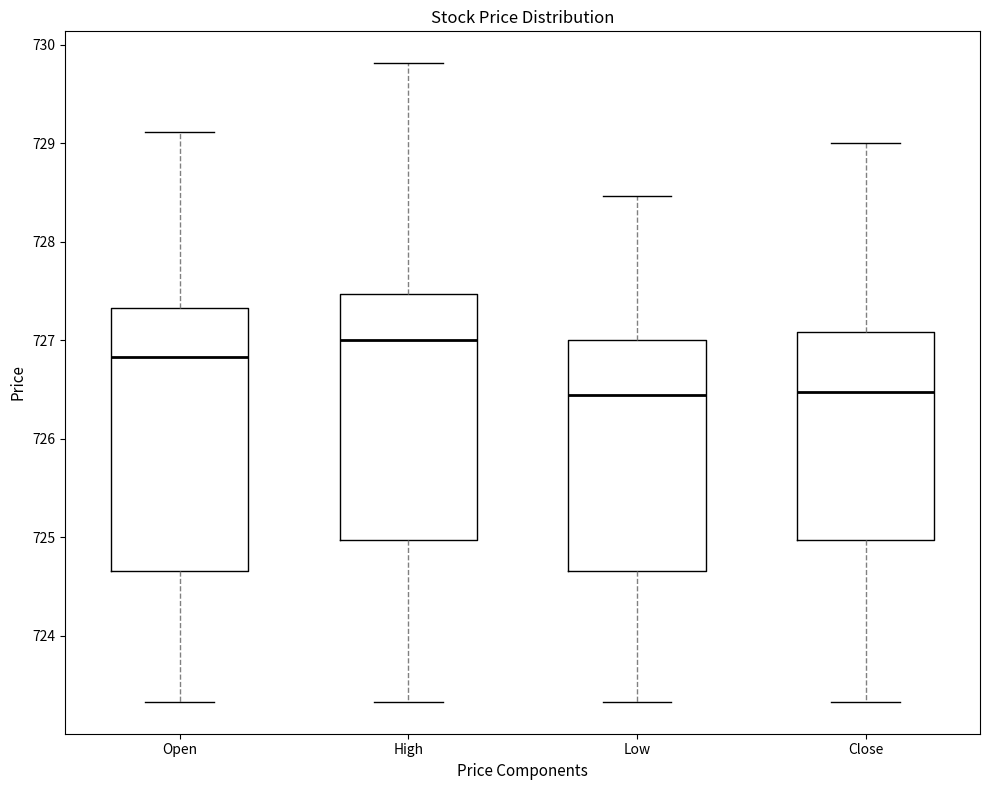

Reading left to right, transcribe this box plot: for each box, give where its median line is, the range the box spans, and where its two whiskers end, as read against the y-axis. The values are not printed on the chart, so give them approximately, as read against the axis.

Open: median 726.8, box 724.7 to 727.3, whiskers 723.3 to 729.1
High: median 727.0, box 725.0 to 727.5, whiskers 723.3 to 729.8
Low: median 726.4, box 724.7 to 727.0, whiskers 723.3 to 728.5
Close: median 726.5, box 725.0 to 727.1, whiskers 723.3 to 729.0